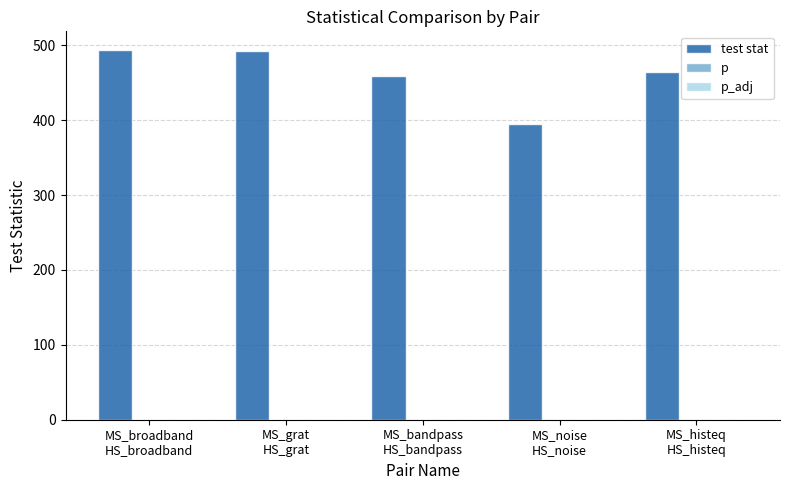

Which series has the largest total across all categories?

test stat